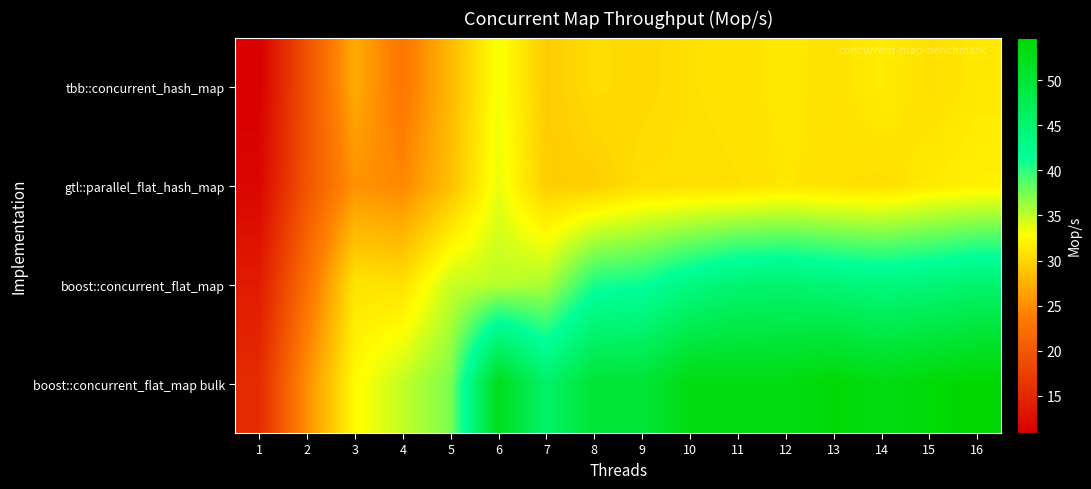

How many distinct data groups are displayed?

4